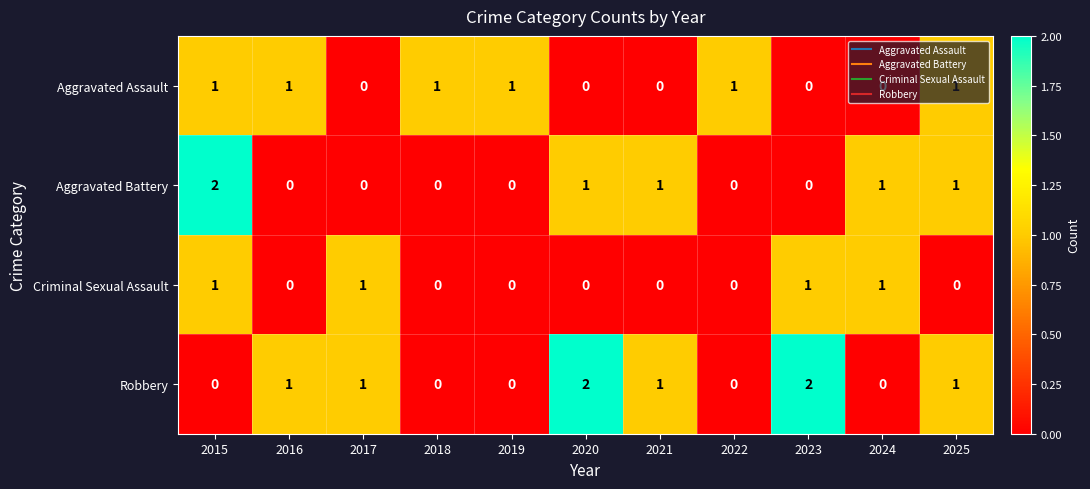

Between 2015 and 2019, which series saw the biggest shift?

Aggravated Battery